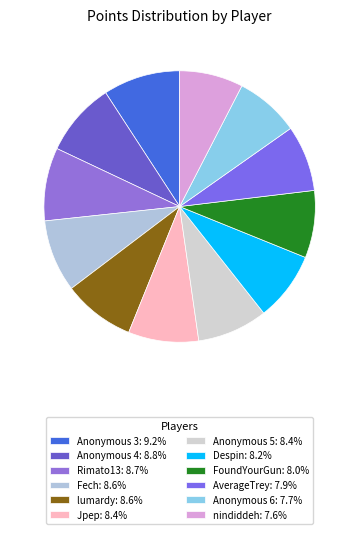

Is Despin the majority of the pie?

No